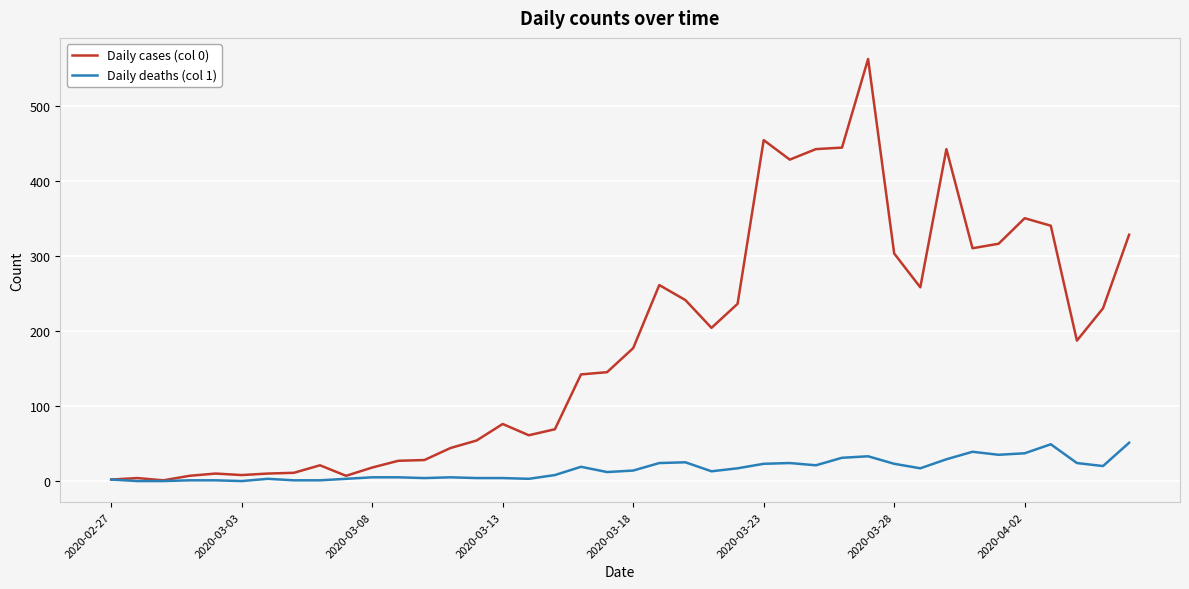

What is the difference between the maximum and minimum values in the Daily cases (col 0) series?

561